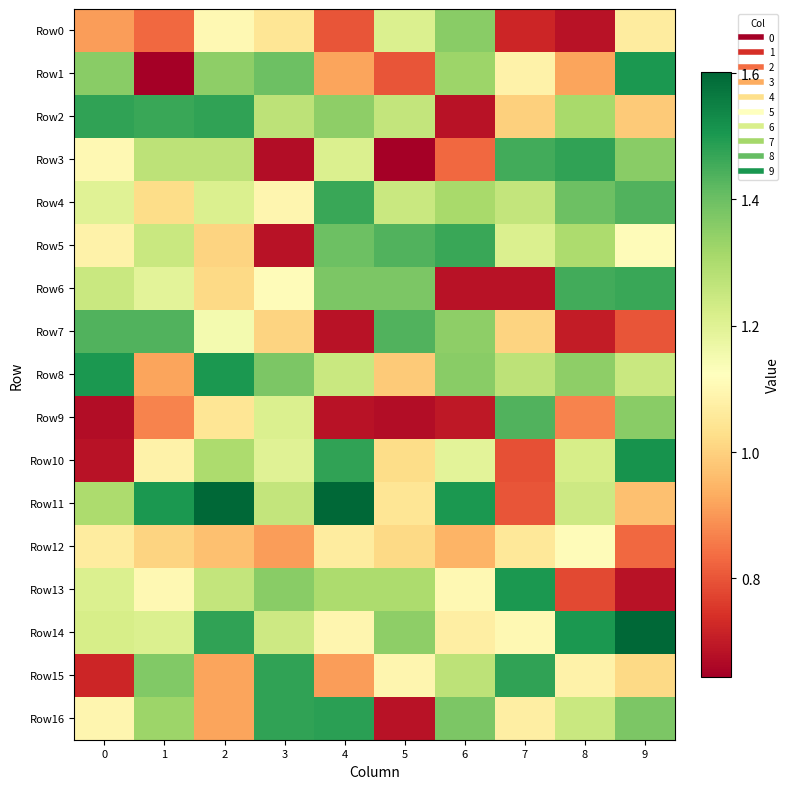

Which series has the largest total across all categories?

Row14